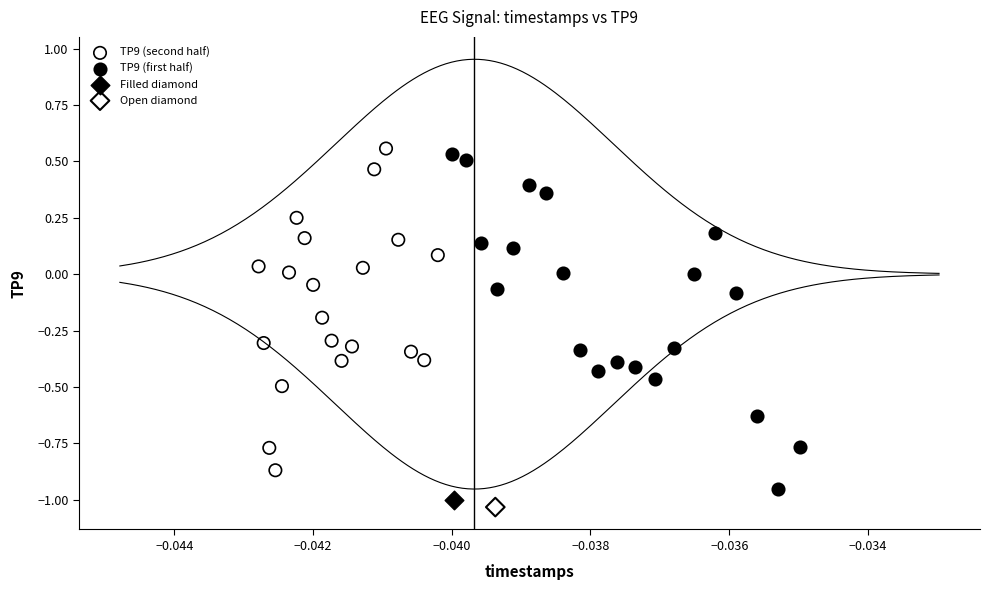

What are all the series names shown in the legend?

TP9 (second half), TP9 (first half), Filled diamond, Open diamond